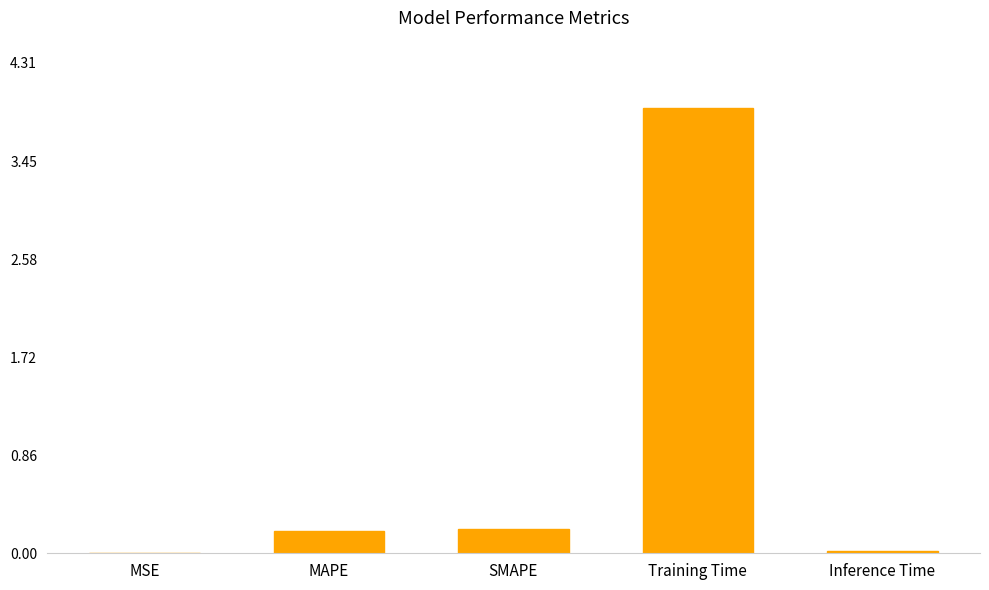

What is the maximum value shown in the chart?

3.9